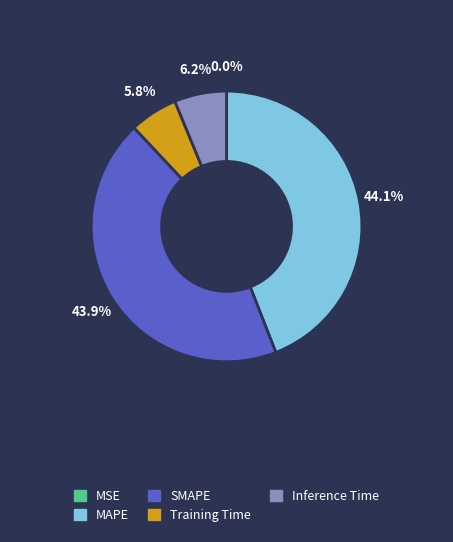

To the nearest percent, what is the average slice percentage?

20%